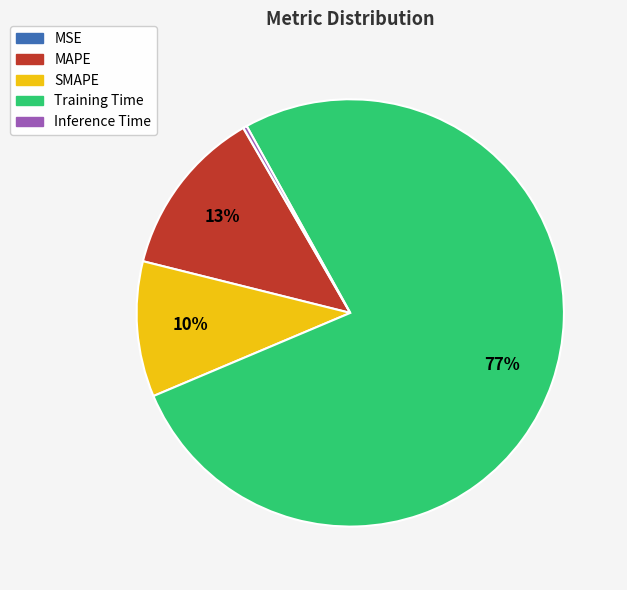

What is the largest slice in the pie chart?

Training Time